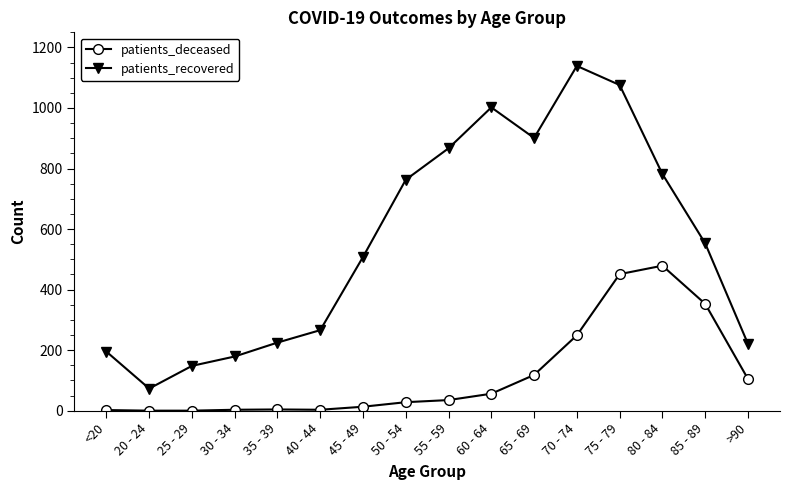

What is the value of the patients_deceased point at the 6th from the left?

3